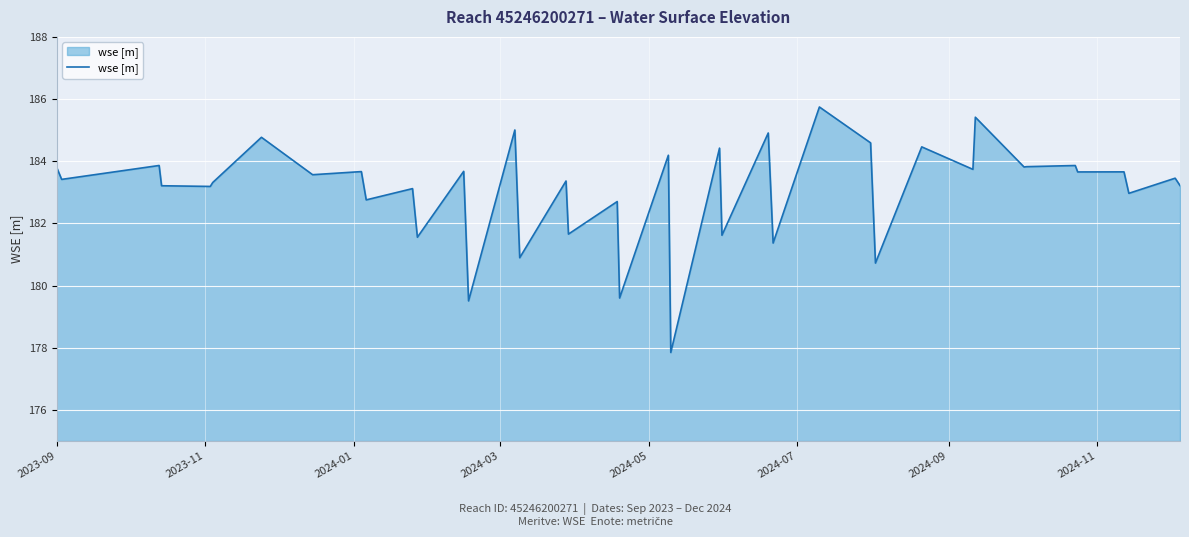

What is the difference between the maximum and minimum values?

7.9